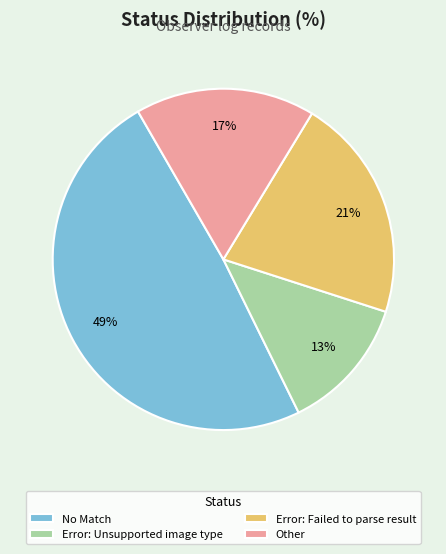

Rank the categories by value from lowest to highest.

Error: Unsupported image type, Other, Error: Failed to parse result, No Match